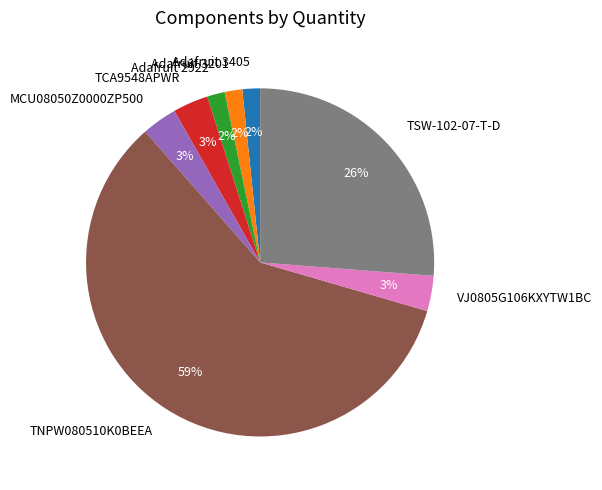

Combined, do Adafruit 3405 and VJ0805G106KXYTW1BC account for over 50%?

No